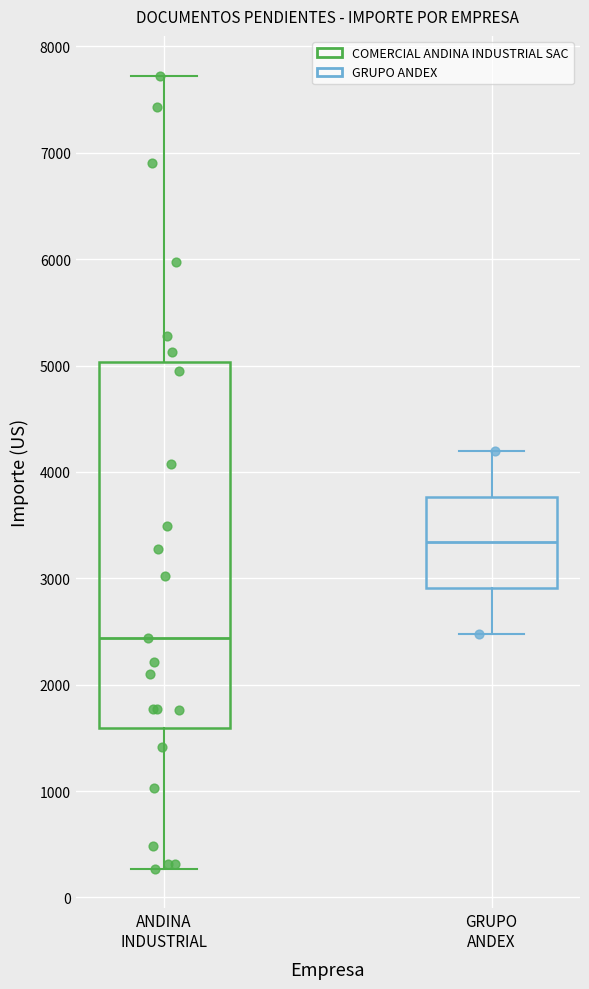

Reading left to right, read every box against the y-axis: the position of its median line, the range the box covers, and the ends of its whiskers. The values are not printed on the chart, so give them approximately, as read against the axis.

ANDINA INDUSTRIAL: median 2400, box 1600 to 5000, whiskers 300 to 7700
GRUPO ANDEX: median 3300, box 2900 to 3800, whiskers 2500 to 4200